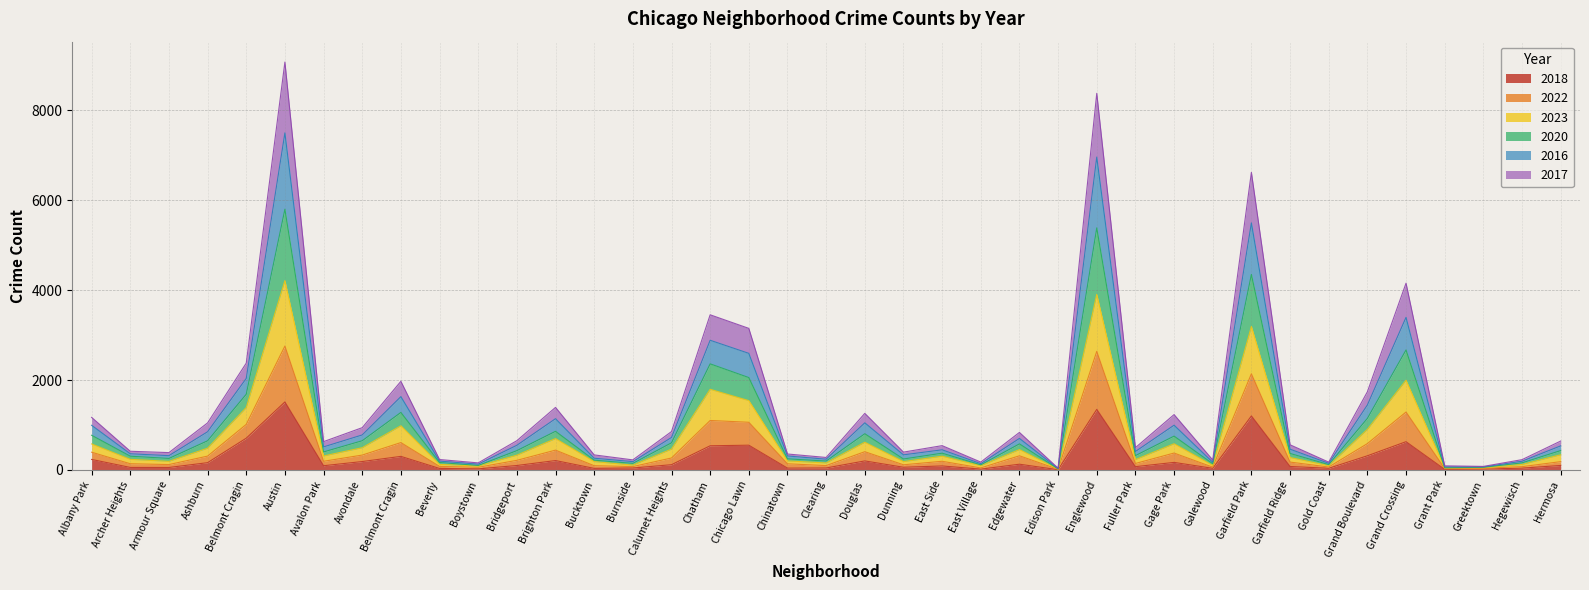

Does the chart have visible grid lines?

Yes